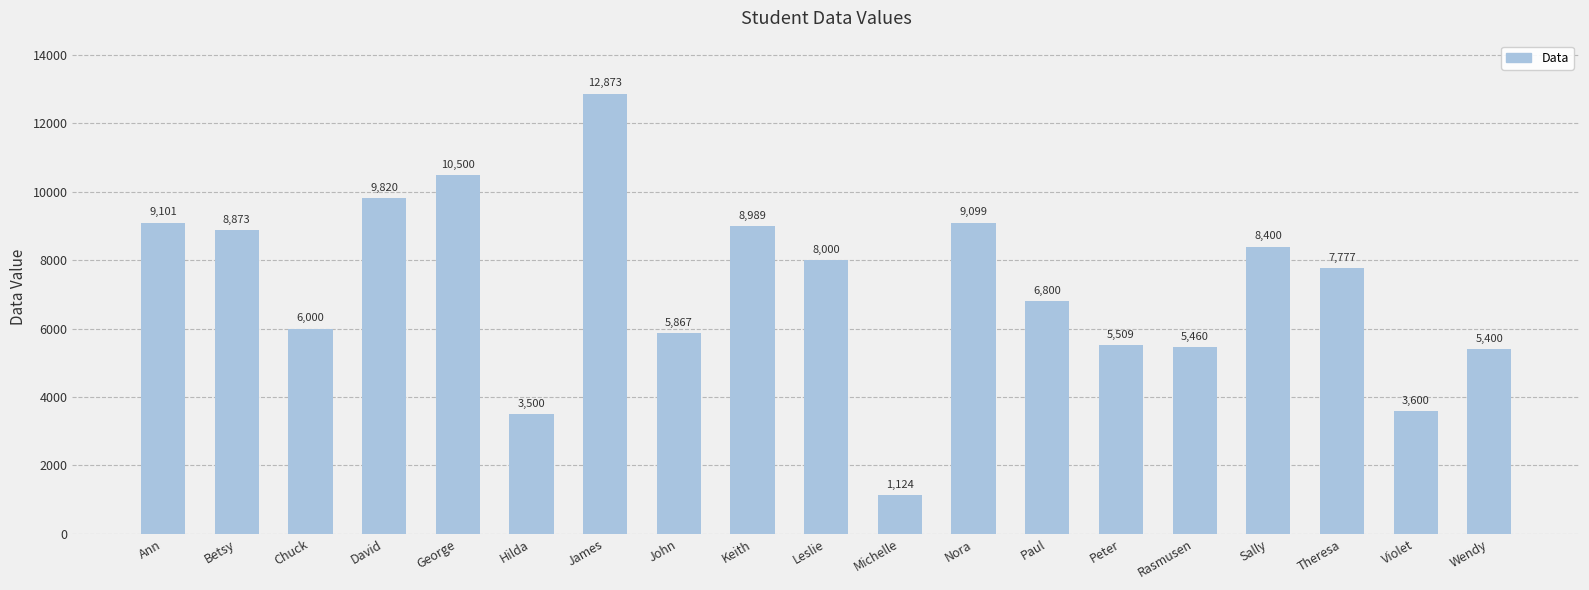

Reading left to right, transcribe all the data shown in this chart.

Ann=9101	Betsy=8873	Chuck=6000	David=9820	George=10500	Hilda=3500	James=12873	John=5867	Keith=8989	Leslie=8000	Michelle=1124	Nora=9099	Paul=6800	Peter=5509	Rasmusen=5460	Sally=8400	Theresa=7777	Violet=3600	Wendy=5400